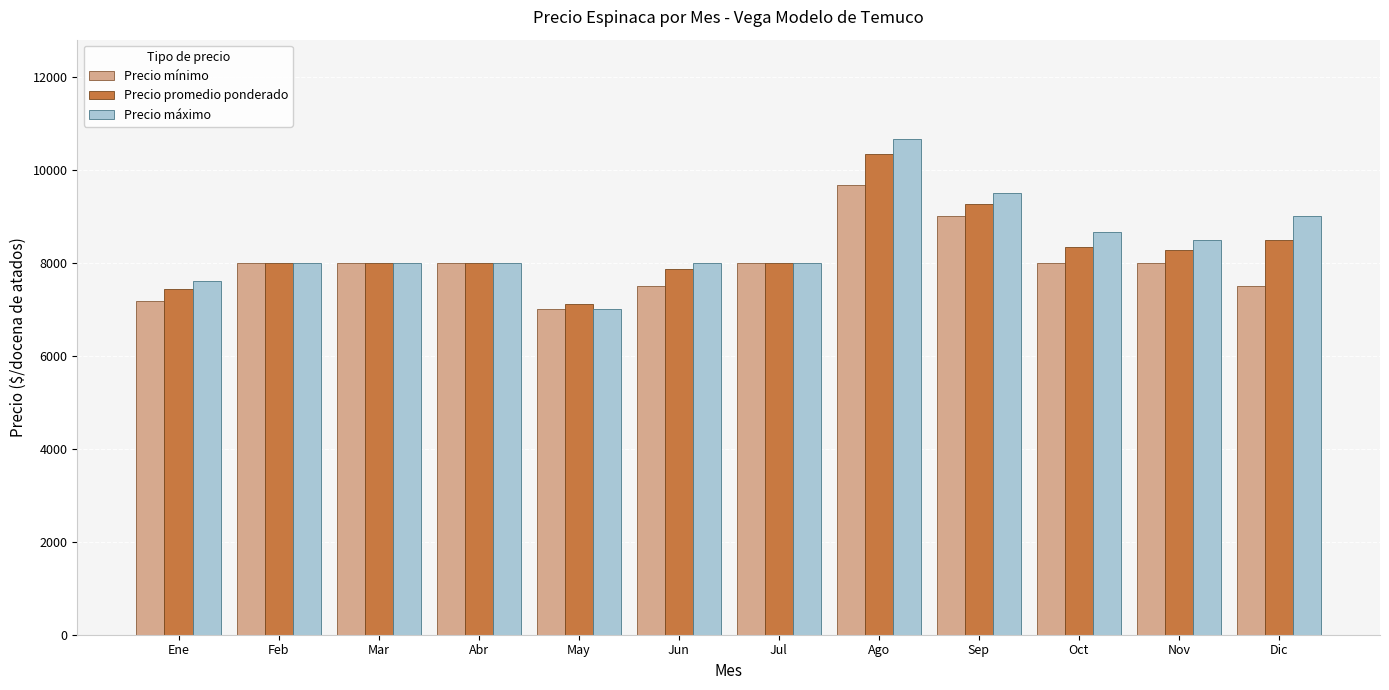

What is the sum of all Precio mínimo values?

95842